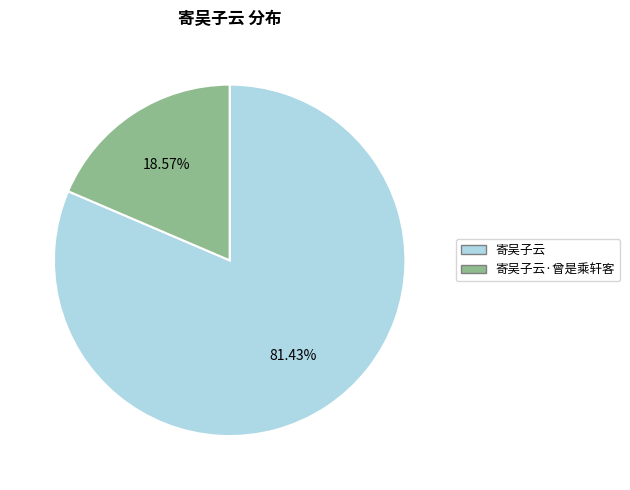

Is there any slice that represents more than half of the pie?

Yes